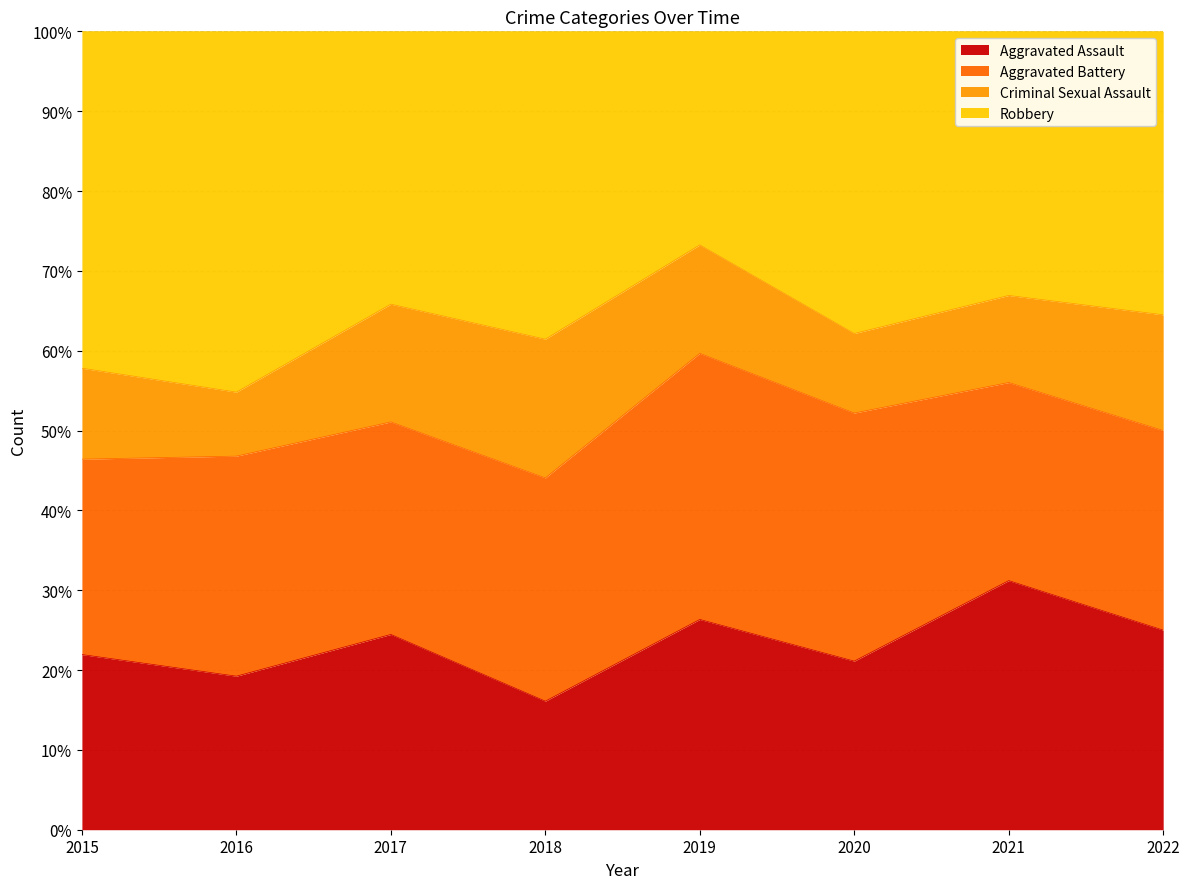

Reading right to left, what are all the values shown in this chart?

Aggravated Assault: 2022=69	2021=83	2020=53	2019=64	2018=38	2017=68	2016=60	2015=52
Aggravated Battery: 2022=69	2021=66	2020=78	2019=81	2018=66	2017=74	2016=86	2015=58
Criminal Sexual Assault: 2022=40	2021=29	2020=25	2019=33	2018=41	2017=41	2016=25	2015=27
Robbery: 2022=98	2021=88	2020=95	2019=65	2018=91	2017=95	2016=141	2015=100